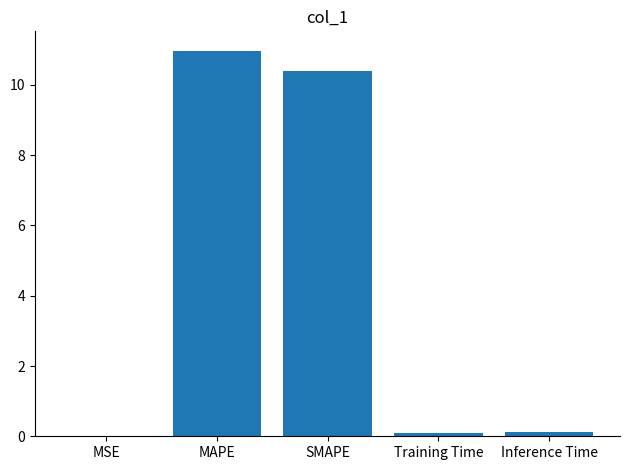

What is the sum of all values?

21.6